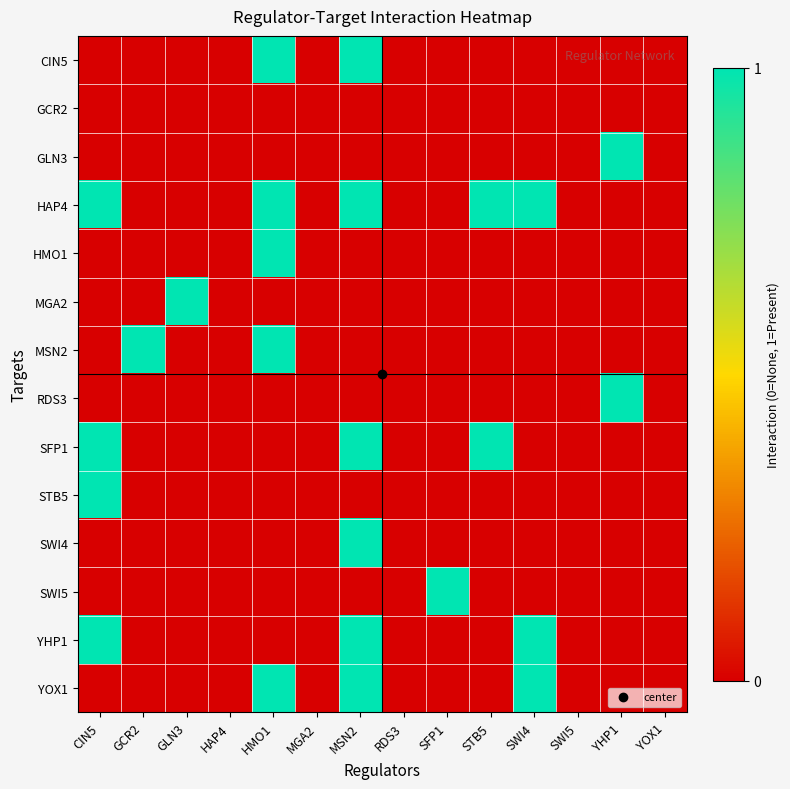

Which has a higher value, SWI4 or SFP1?

SWI4